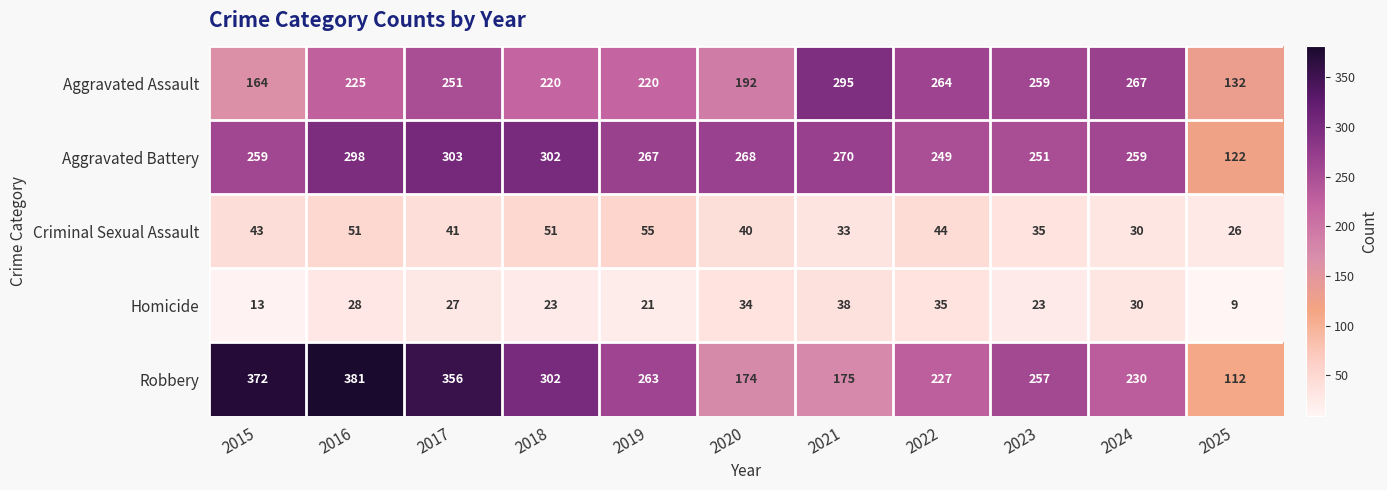

True or false: Homicide has a value of 38 at 2021.

True